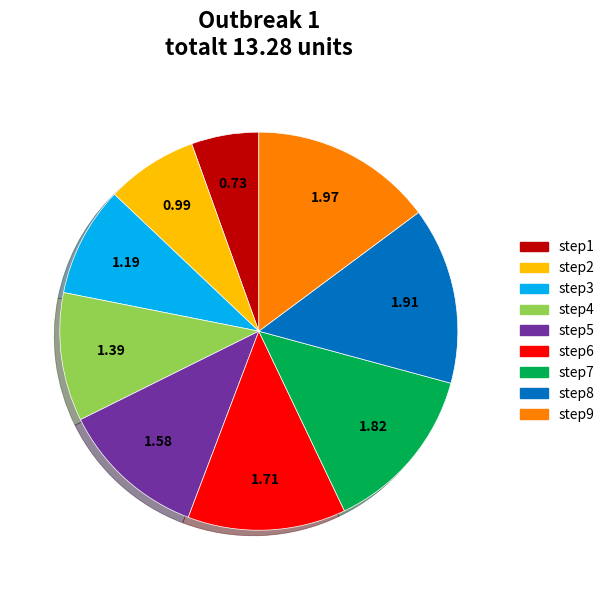

Do step8 and step2 together represent more than half of the pie?

No